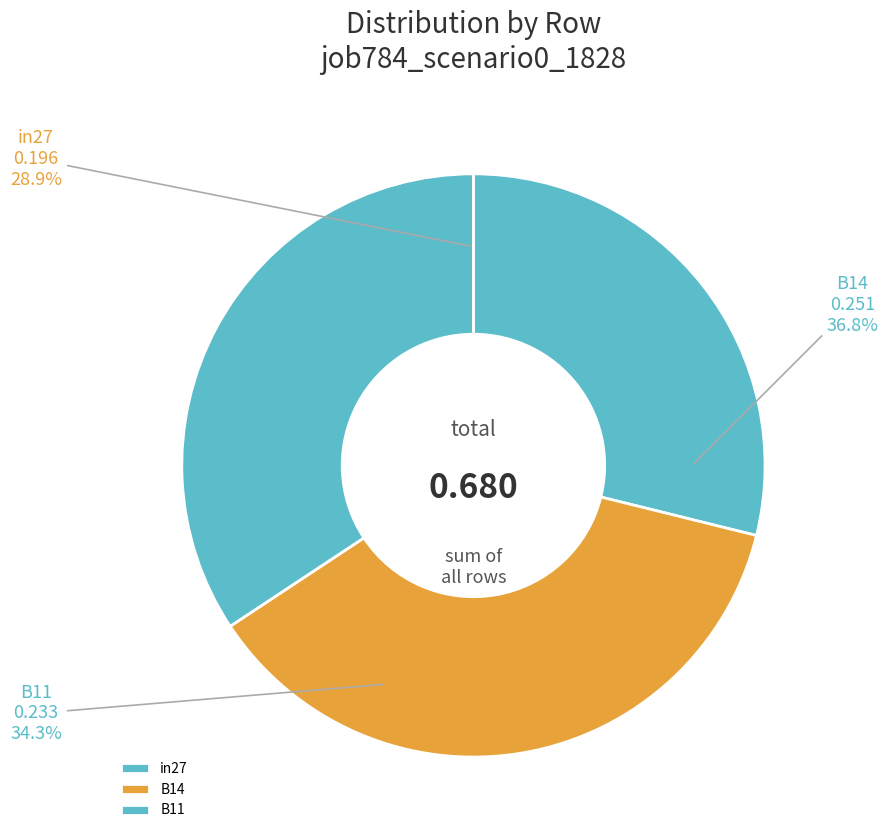

The B11 slice represents 42% of the pie. True or false?

False